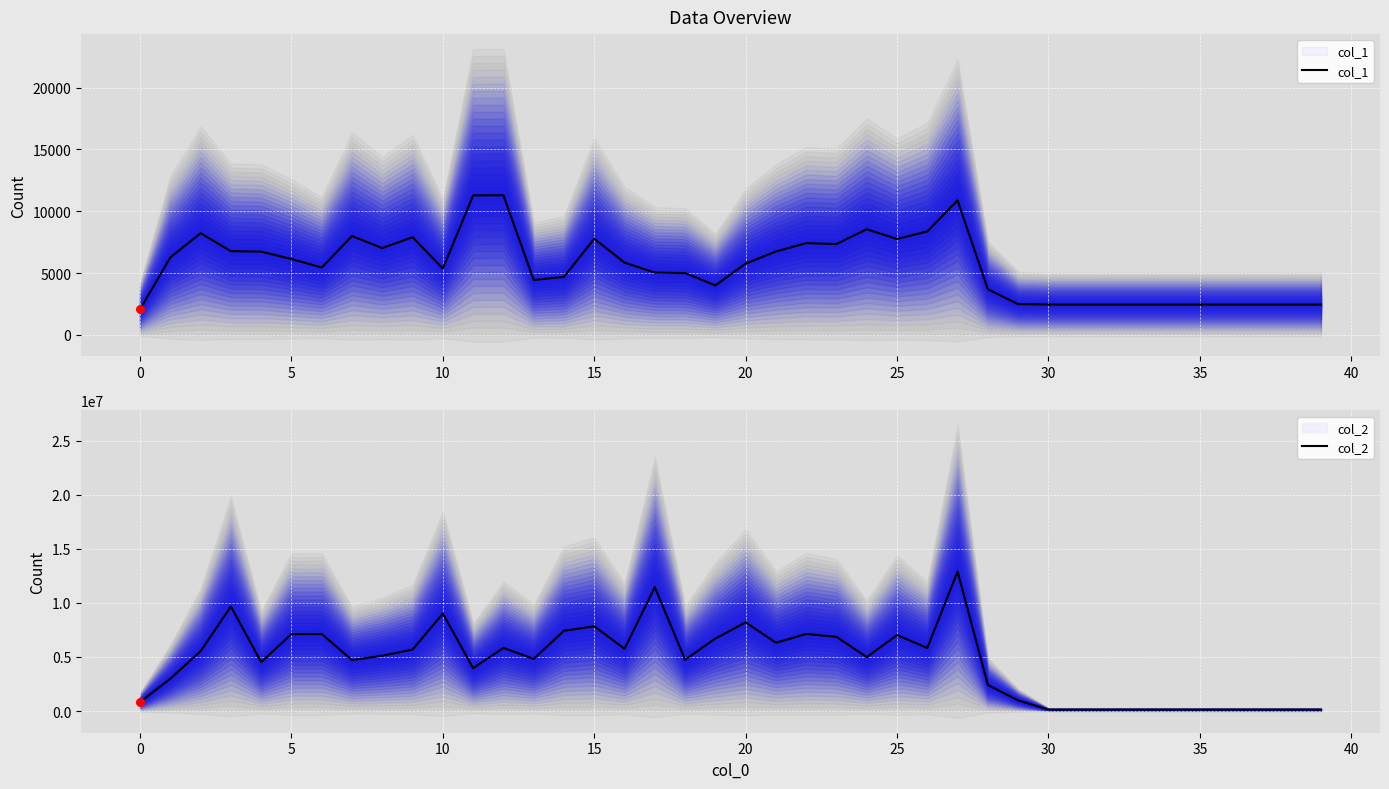

Is the value of col_2 at 32 greater than the value of col_1 at 28?

Yes